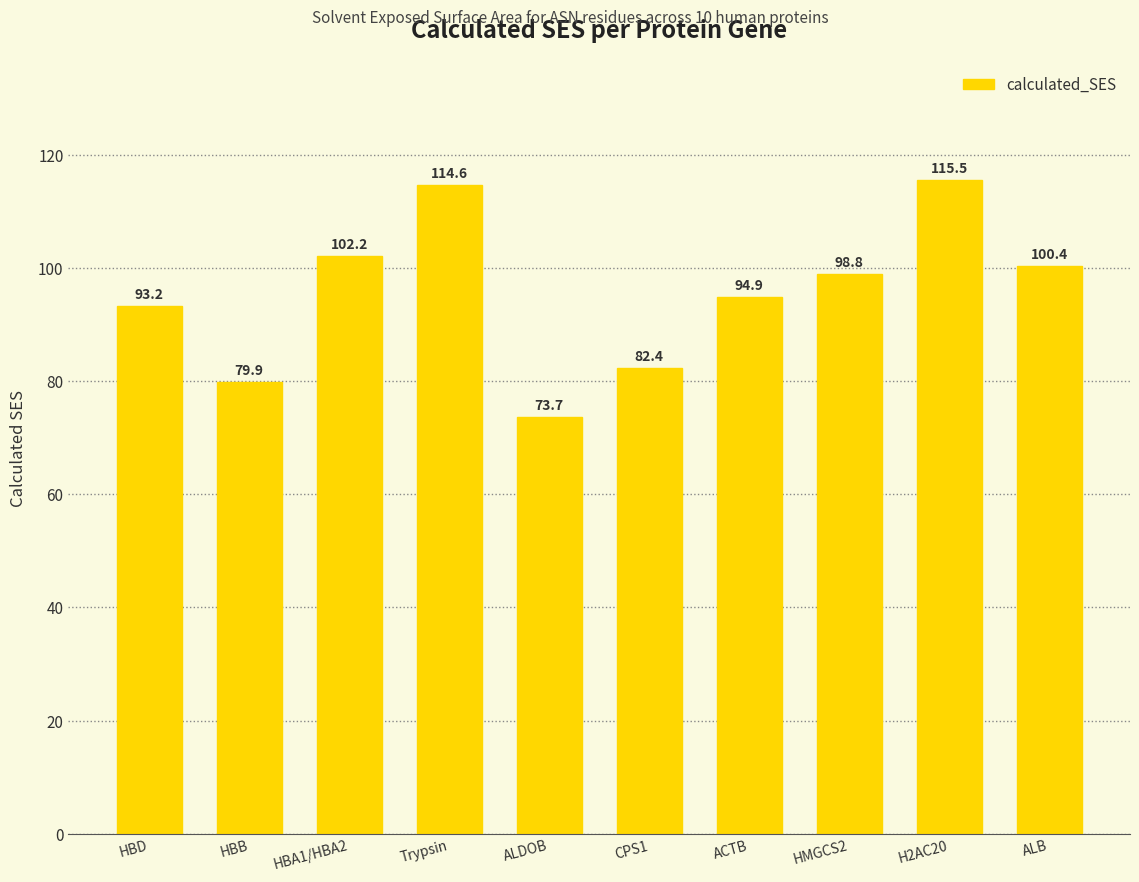

The value at H2AC20 is 161.6. True or false?

False